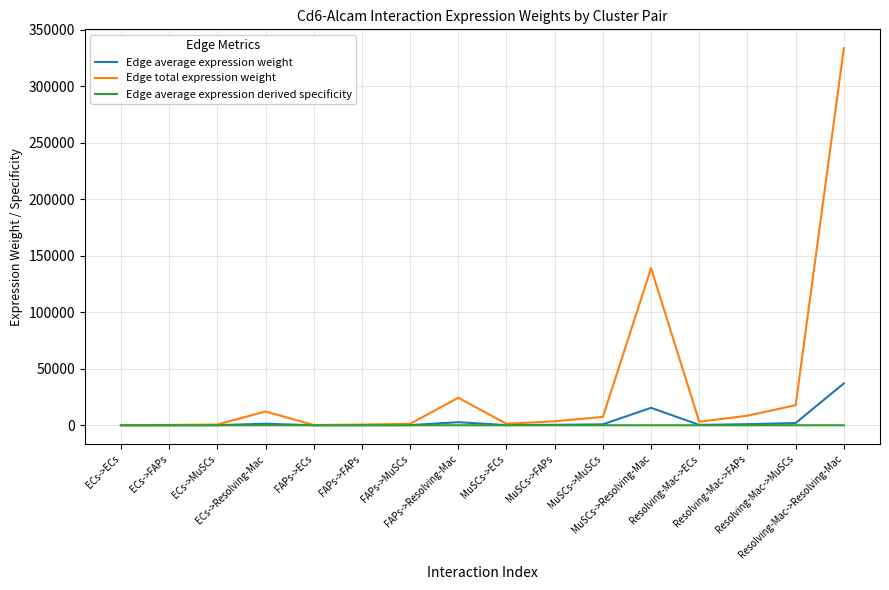

What are all the series names shown in the legend?

Edge average expression weight, Edge total expression weight, Edge average expression derived specificity